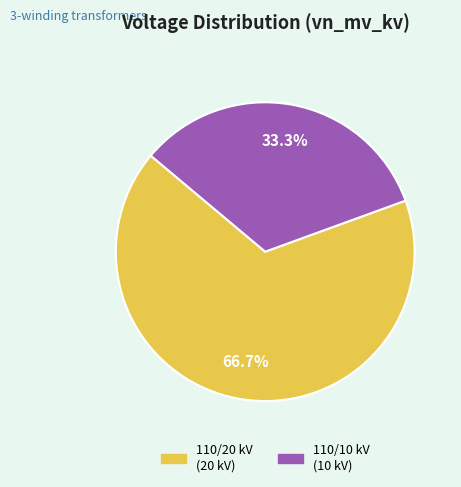

Which has a higher value, 110/20 kV (20 kV) or 110/10 kV (10 kV)?

110/20 kV (20 kV)